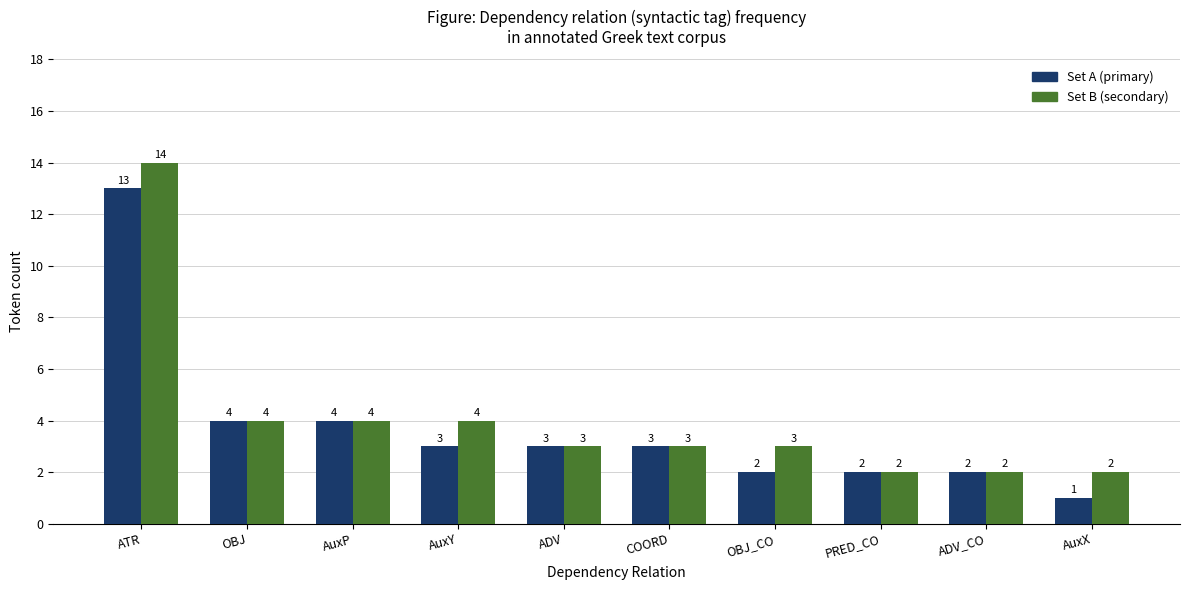

At which category is the sum across all series the highest?

ATR